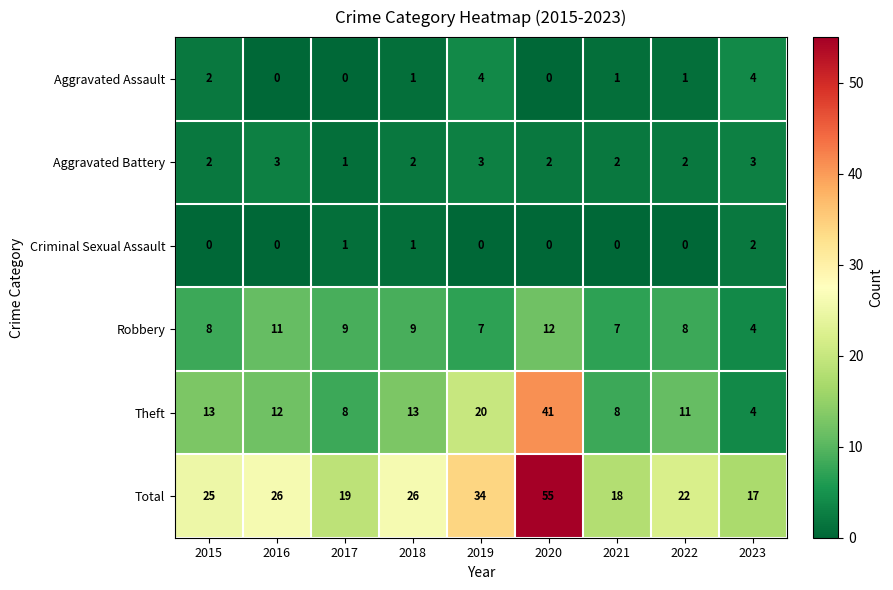

The Theft series shows 6 at 2021. True or false?

False